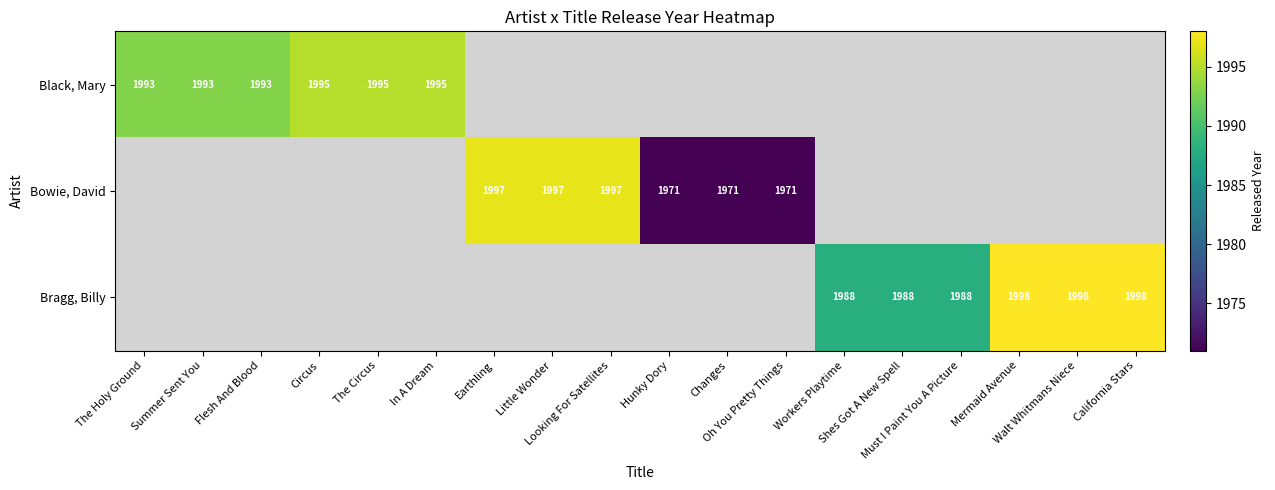

Is the value of Bragg, Billy at Walt Whitmans Niece greater than the value of Bowie, David at Earthling?

Yes